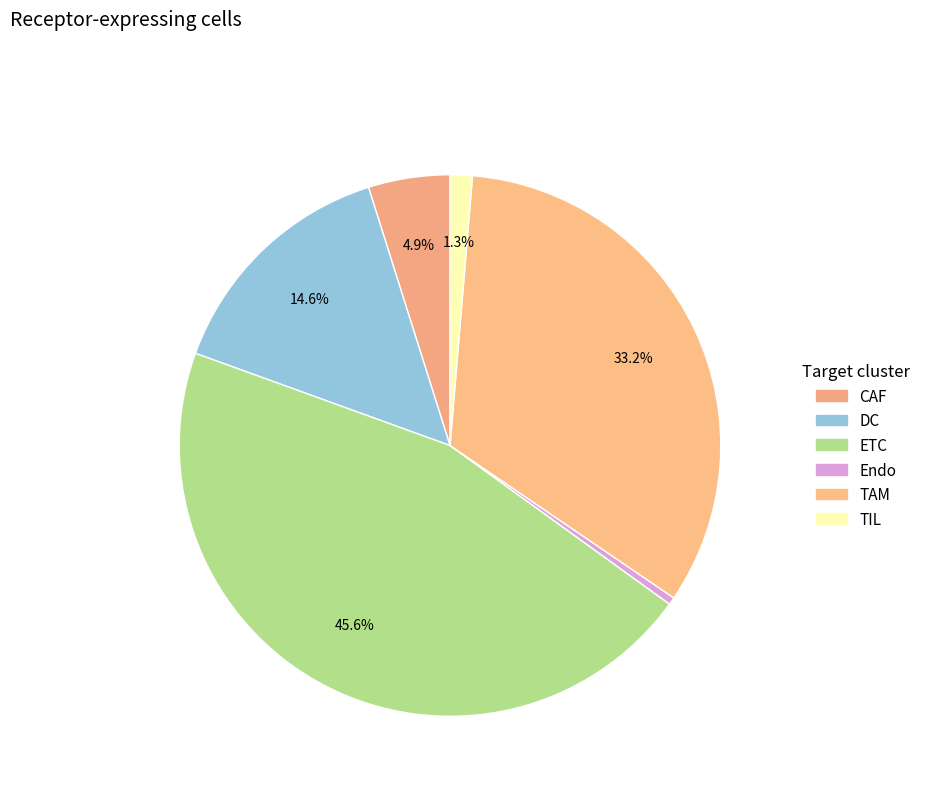

To the nearest percent, what is the difference between the Endo and CAF slice percentages?

4%